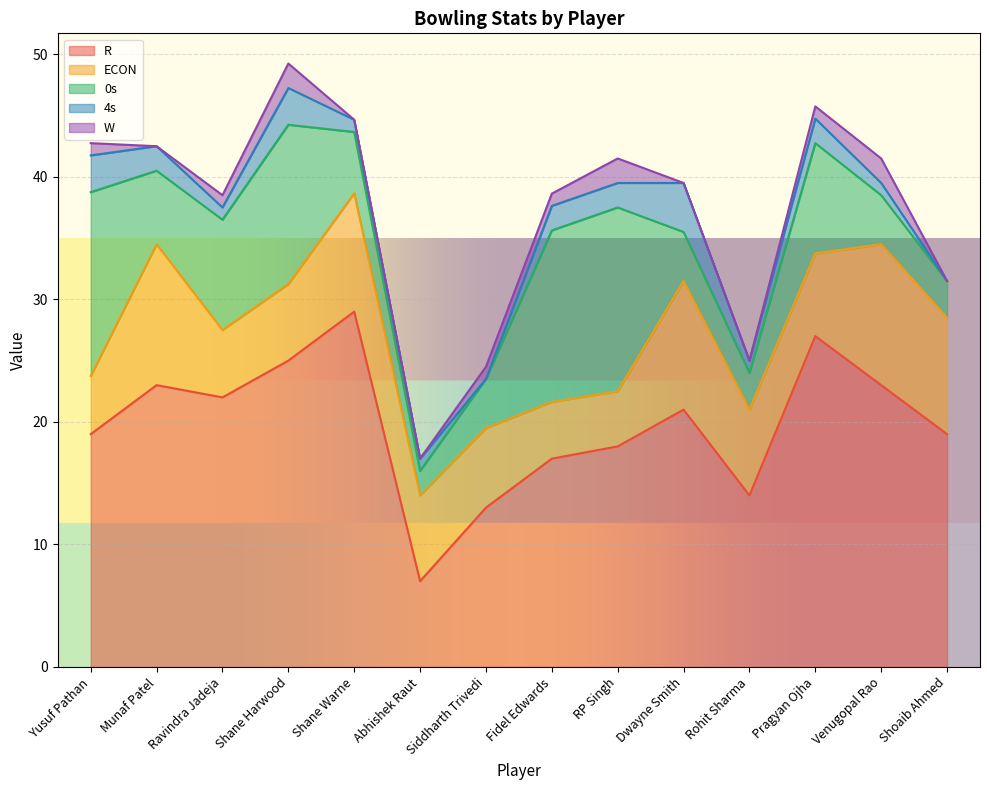

Is the value of 0s at Siddharth Trivedi greater than the value of 4s at Dwayne Smith?

No